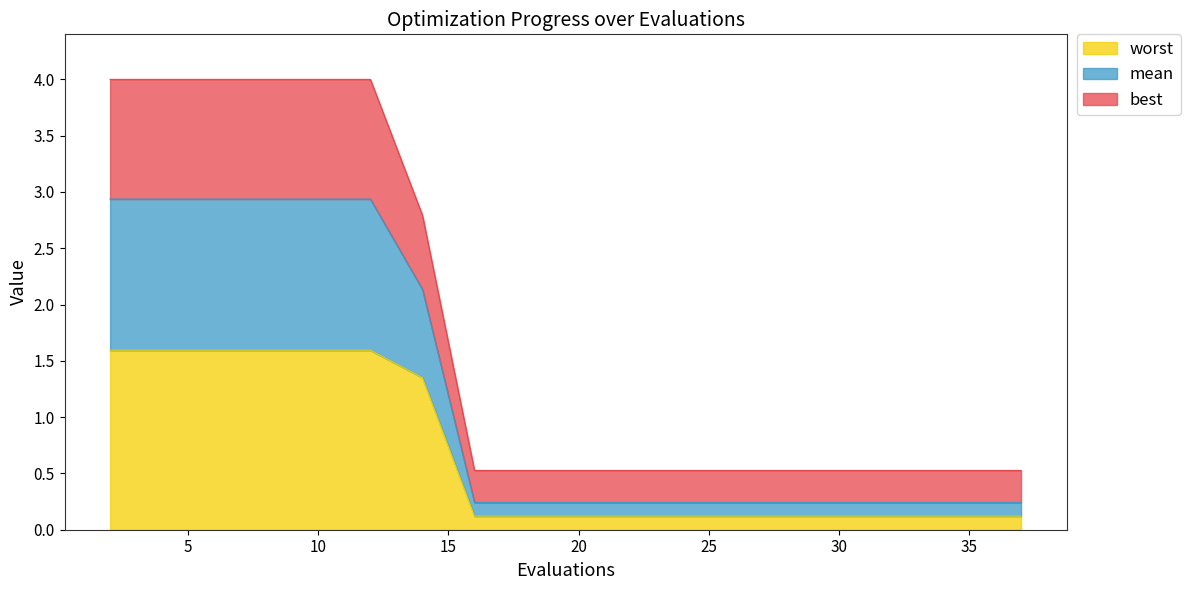

Is the value of worst at 18 greater than the value of mean at 31?

Yes